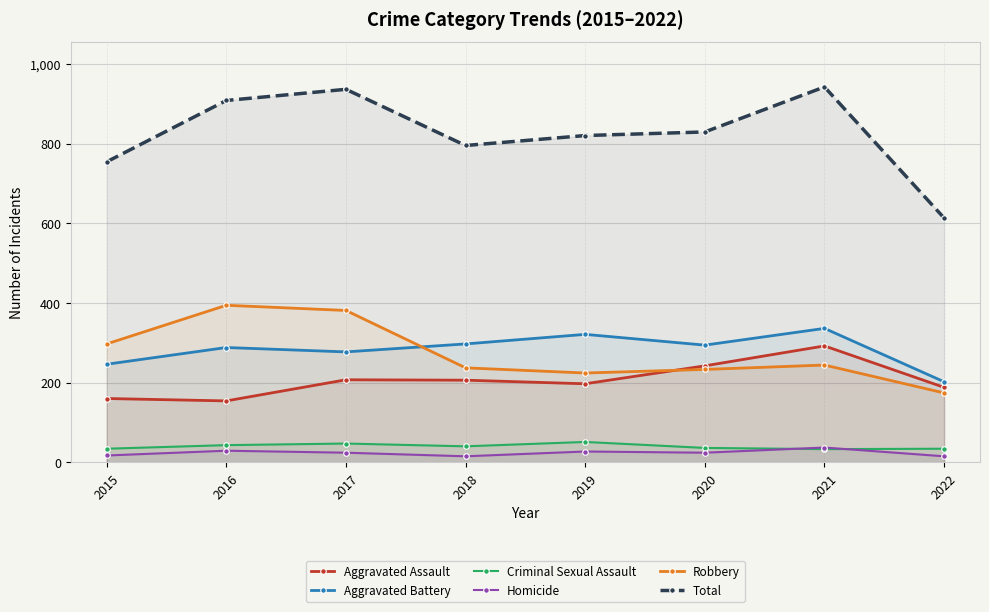

Where is Criminal Sexual Assault nearest to the value 42?

2016